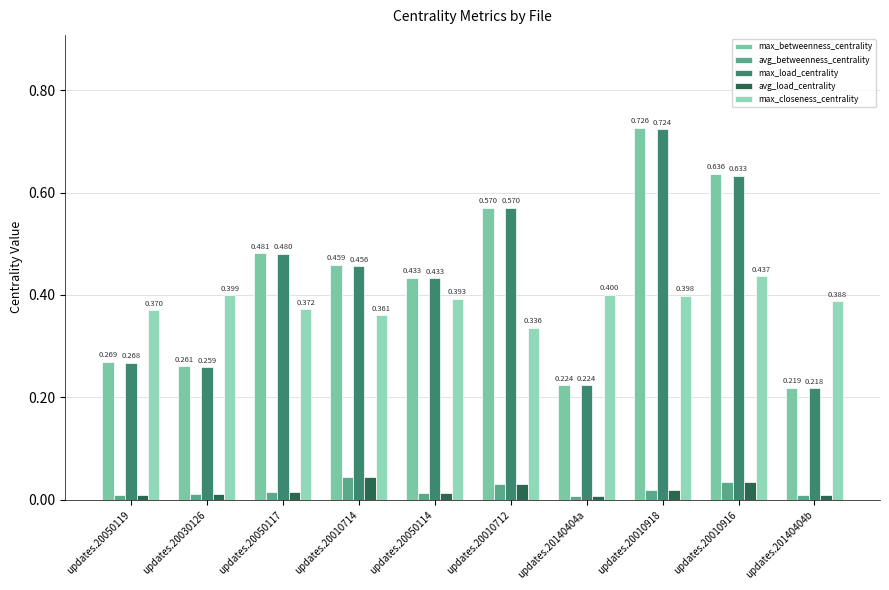

Which series has the widest spread of values?

max_betweenness_centrality